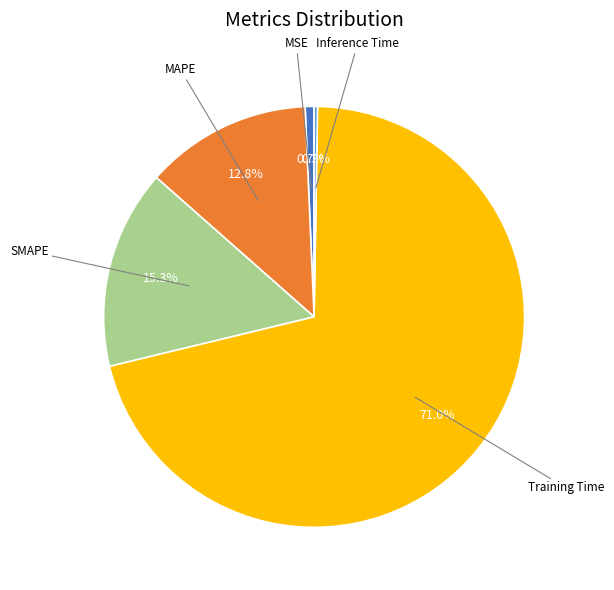

Which category has the biggest portion of the pie?

Training Time